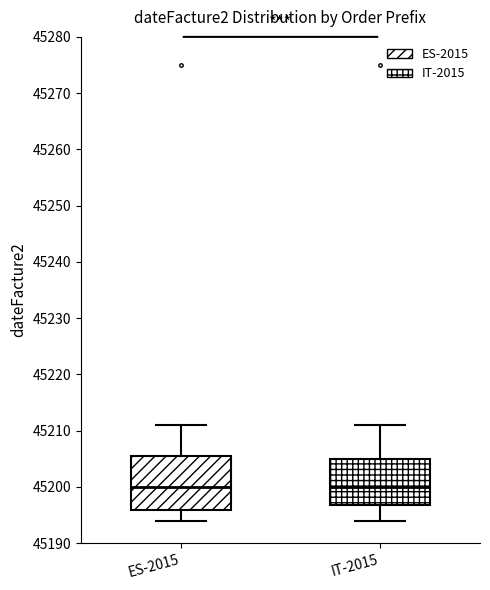

Comparing the boxes themselves (not the whiskers), which one is the tallest?

ES-2015